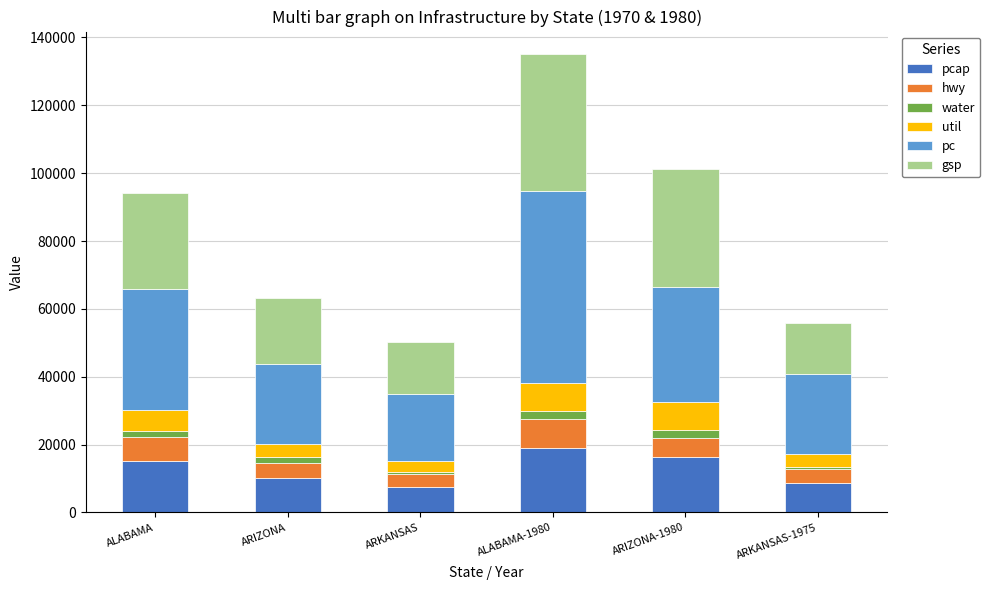

Are the bars grouped side by side (vs. stacked)?

No